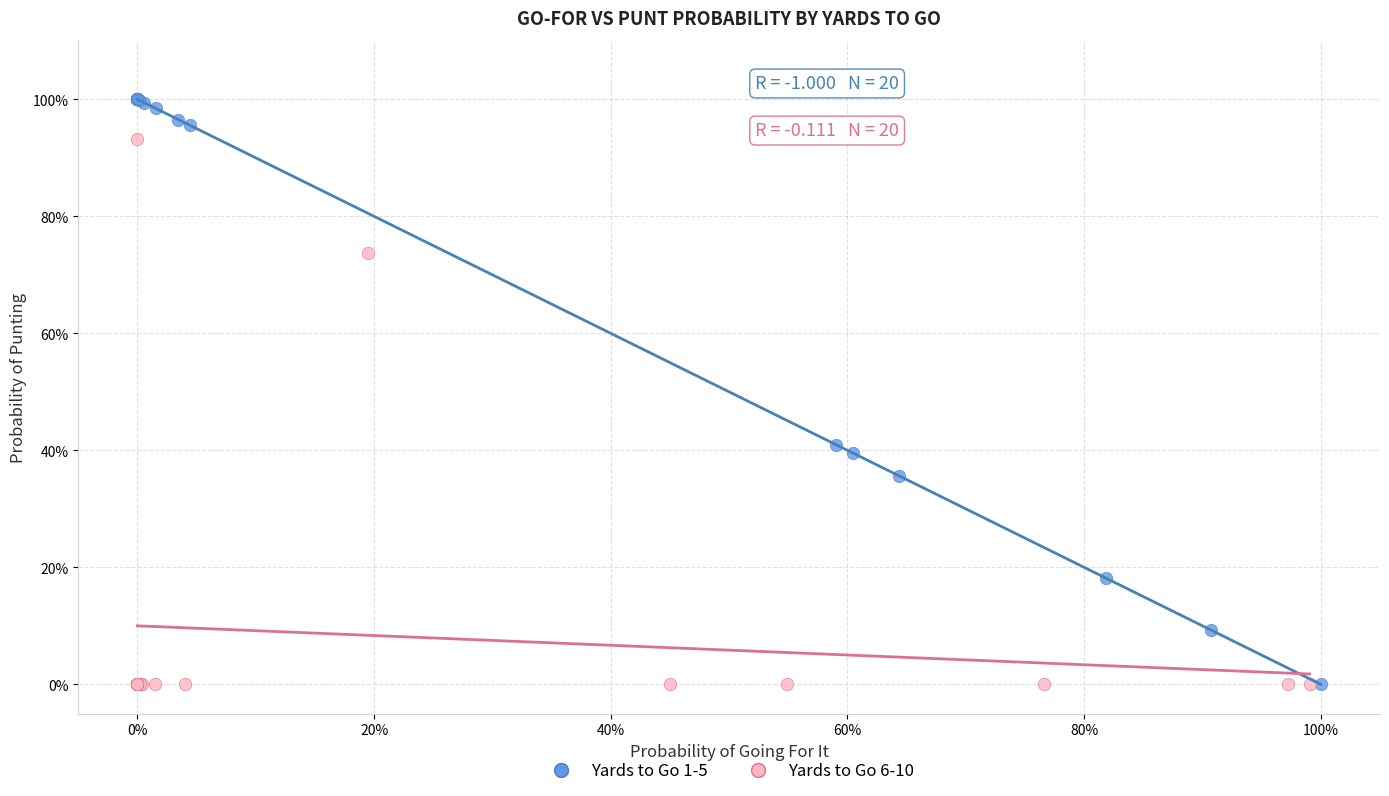

What are all the series names shown in the legend?

Yards to Go 1-5, Yards to Go 6-10